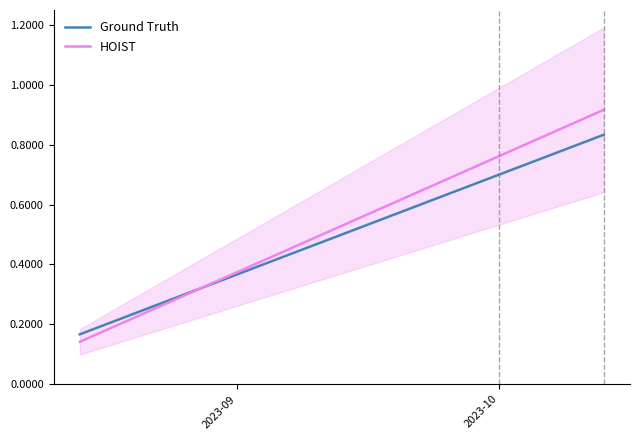

What is the value of the Ground Truth point at the 2nd from the left?

0.8